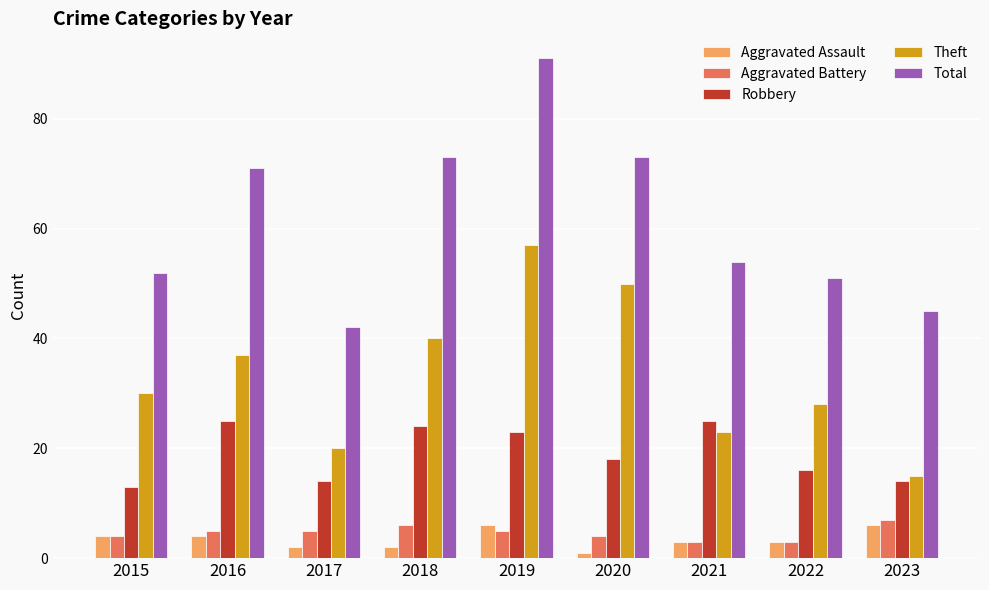

Is it true that Theft equals 23 at 2021?

True